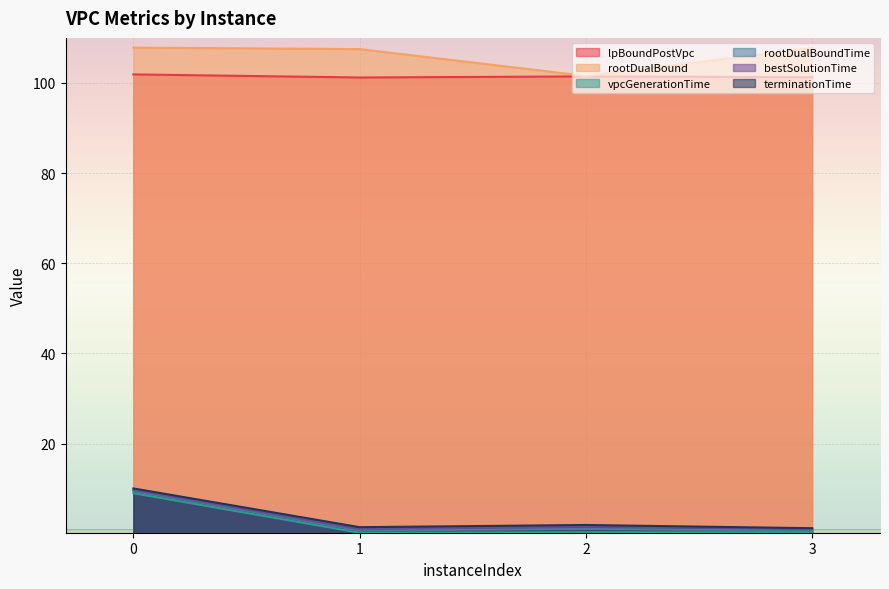

True or false: rootDualBound has more than 2 interior local peaks.

False